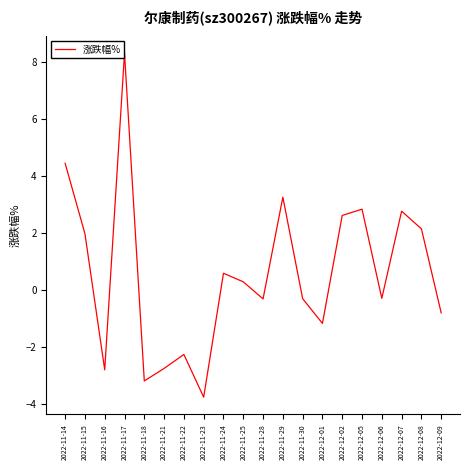

Does the chart display data point markers on the line(s)?

No